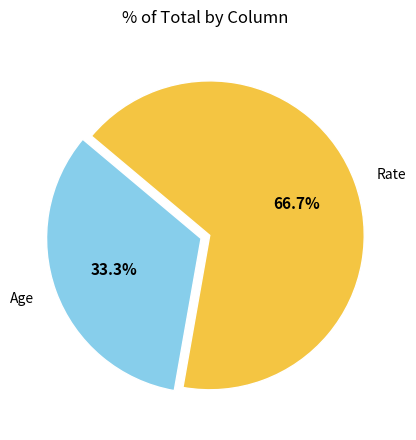

What percentage is the Rate slice, to the nearest percent?

67%